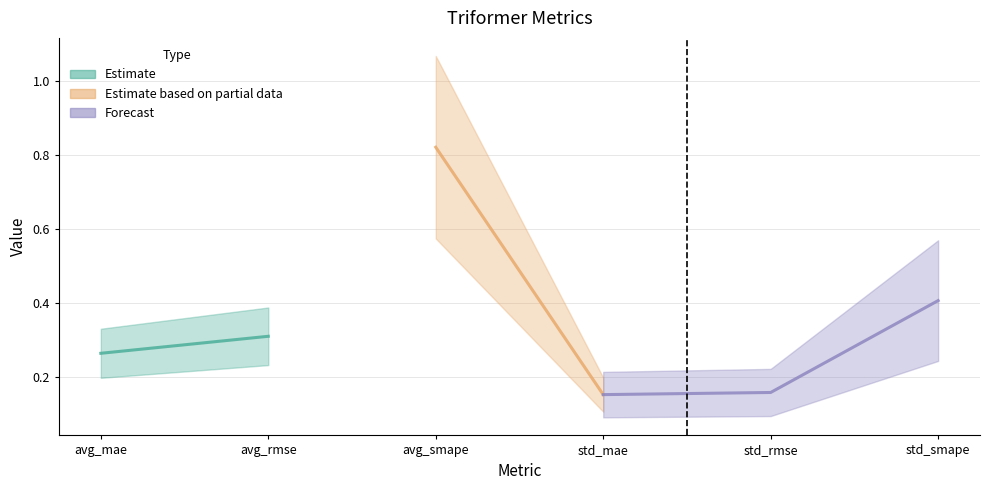

How many interior local peaks (higher than both neighbors) does the data have?

1